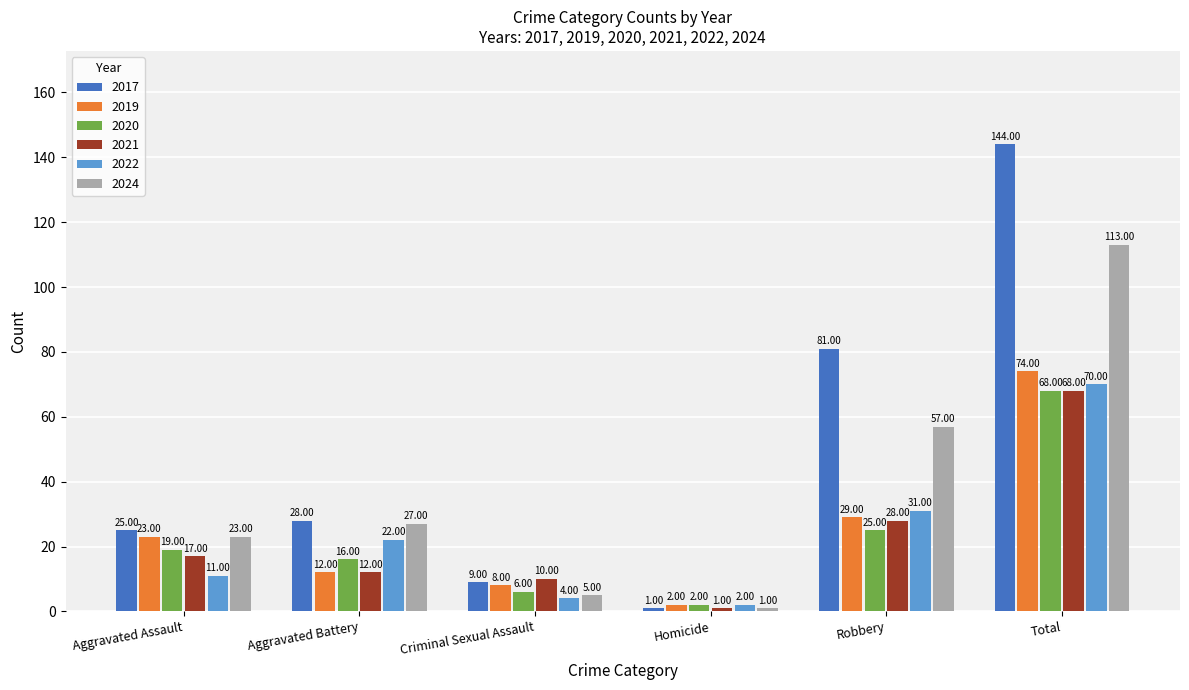

At which label is 2017 closest to 72?

Robbery